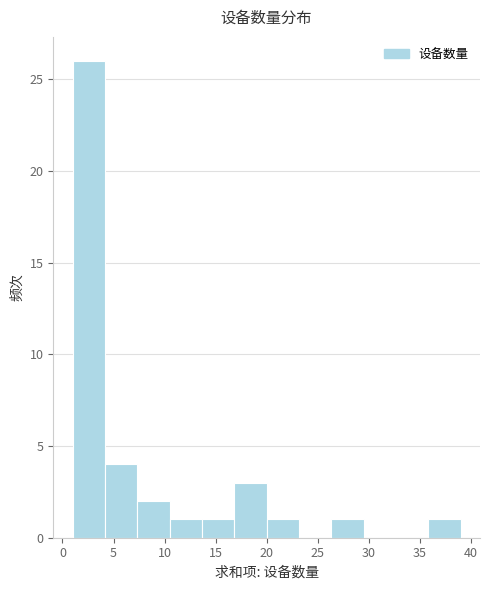

Reading left to right, transcribe this chart: for each bar, give the range it covers on the x-axis and its height. Neither the bar edges nor the heights are printed on the chart, so give them approximately, as read against the axes.

1.0 to 4.0: 26
4.0 to 7.5: 4
7.5 to 10.5: 2
10.5 to 13.5: 1
13.5 to 17.0: 1
17.0 to 20.0: 3
20.0 to 23.0: 1
23.0 to 26.5: 0
26.5 to 29.5: 1
29.5 to 32.5: 0
32.5 to 36.0: 0
36.0 to 39.0: 1